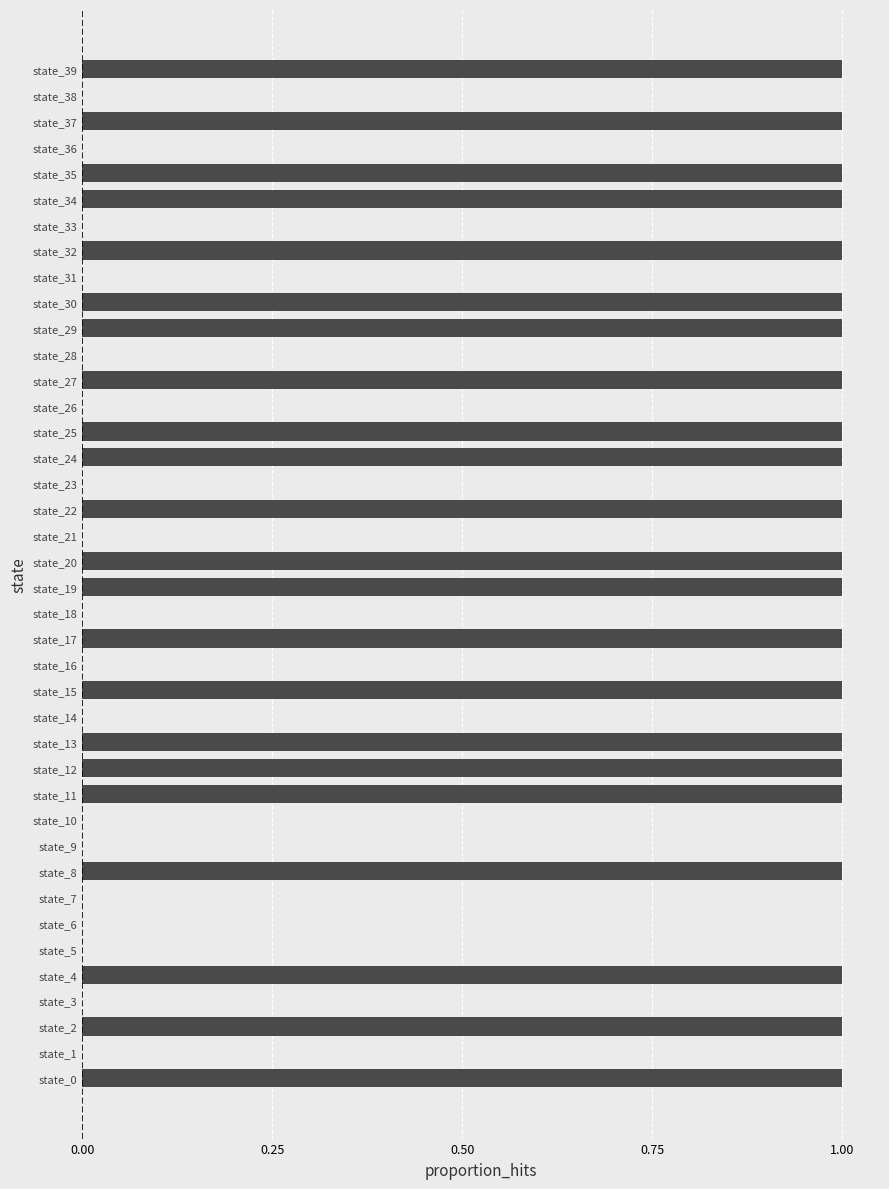

True or false: the data shows 1 at state_12.

True